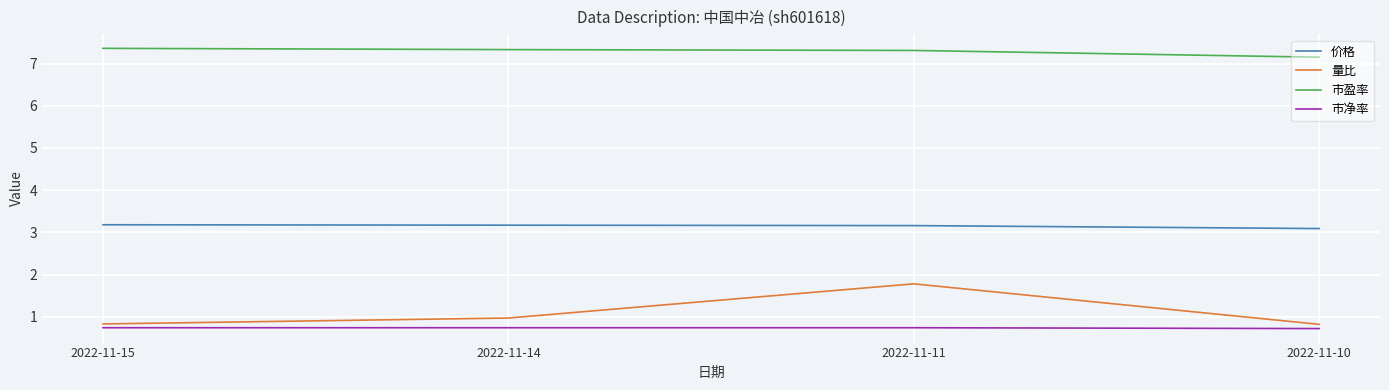

Reading right to left, transcribe all the data shown in this chart.

价格: 3.1	3.2	3.2	3.2
量比: 0.8	1.8	1.0	0.8
市盈率: 7.2	7.3	7.3	7.4
市净率: 0.7	0.7	0.7	0.7